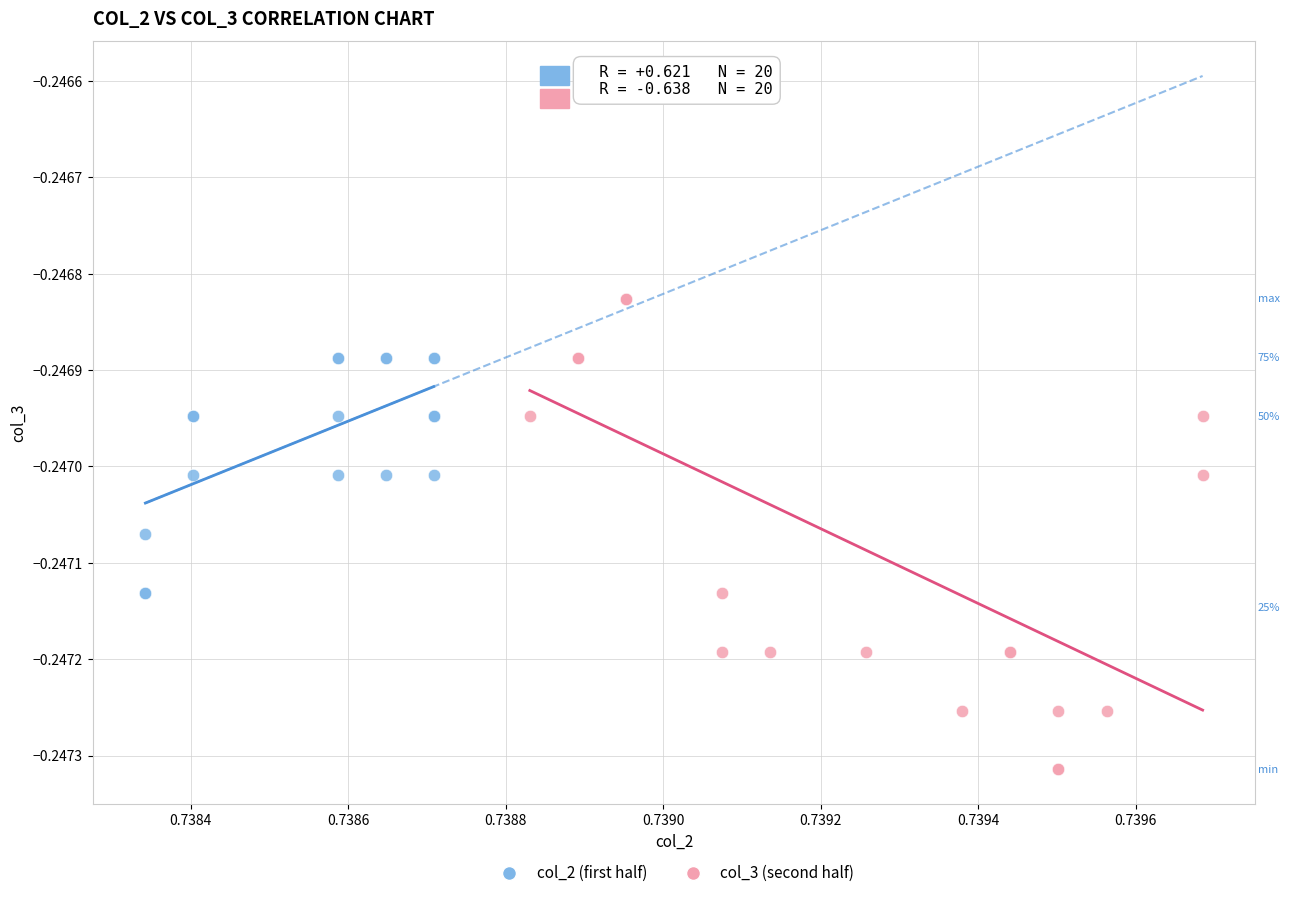

Which series reaches the maximum Y coordinate?

col_3 (second half)